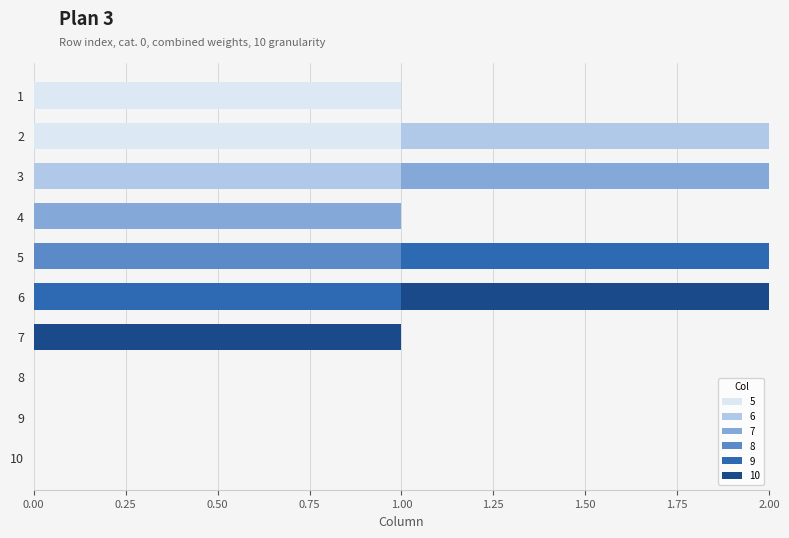

How many categories are shown in the chart?

10